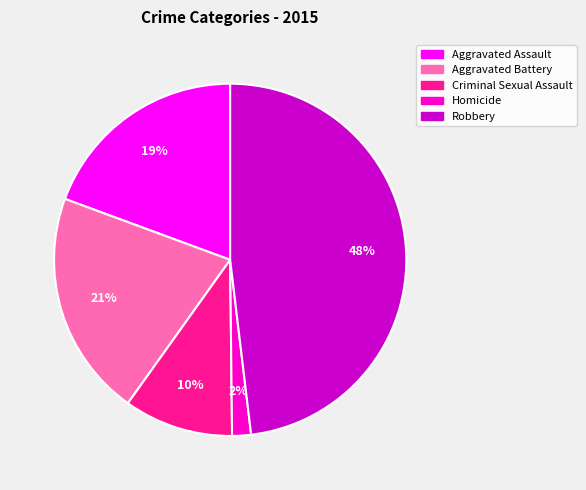

Does Homicide account for over 50% of the chart?

No